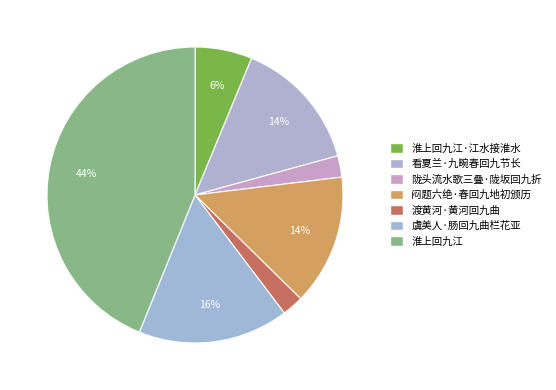

How many segments does this pie chart have?

7